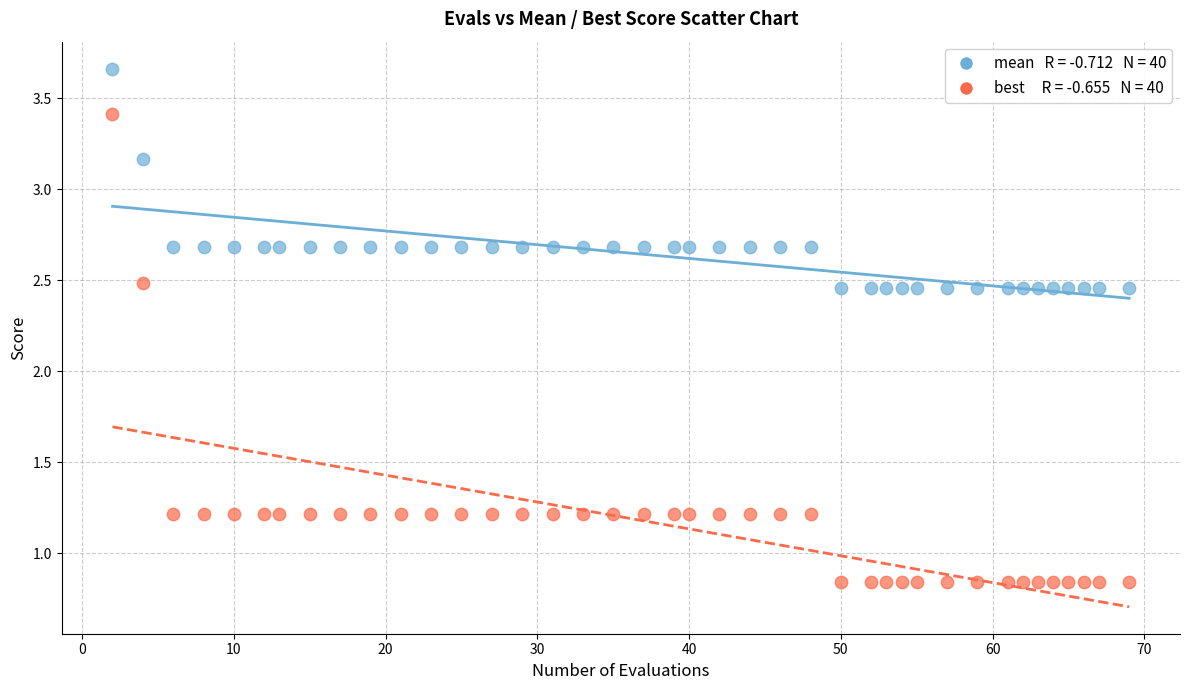

Across all data points, what is the range of X values (max minus min)?

67.0